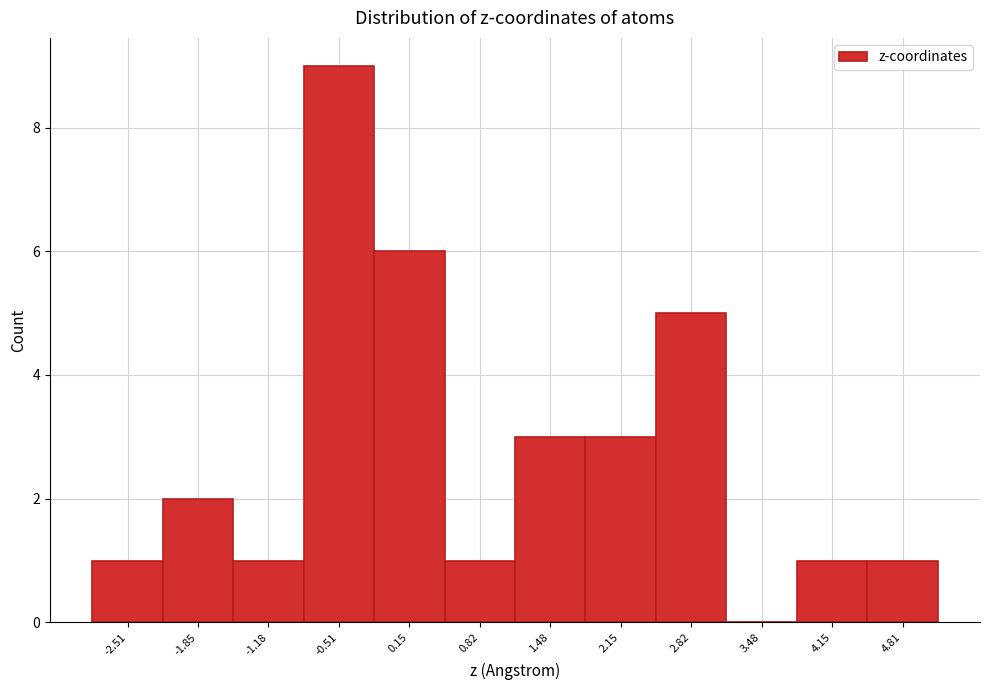

What is the height of the bar covering -2.8 to -2.2 on the x-axis? Neither the bar edges nor the heights are printed on the chart, so give them approximately, as read against the axes.

1